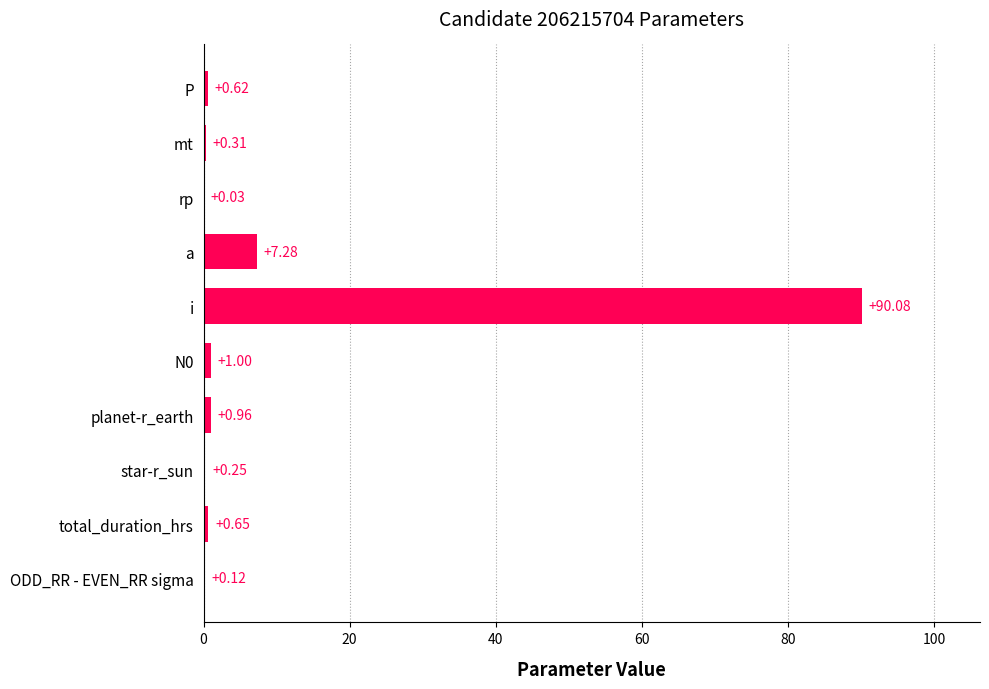

What is the sum of the values at P and i?

90.7